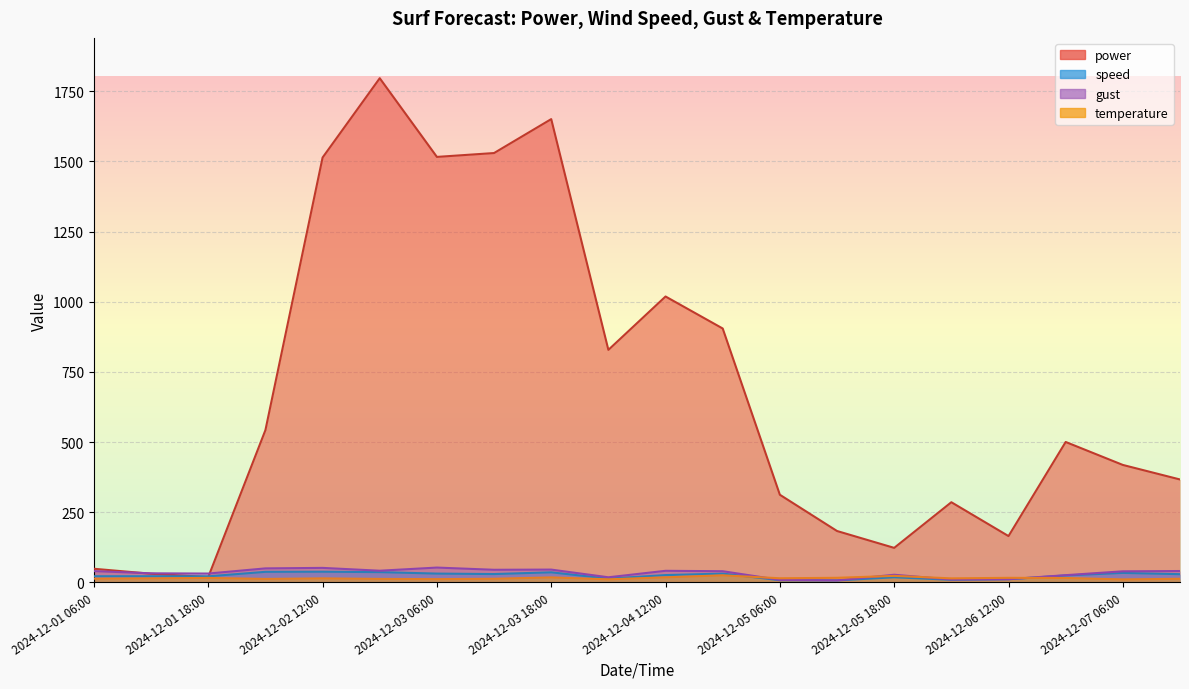

What is the label of the 6th point from the right?

2024-12-05 18:00